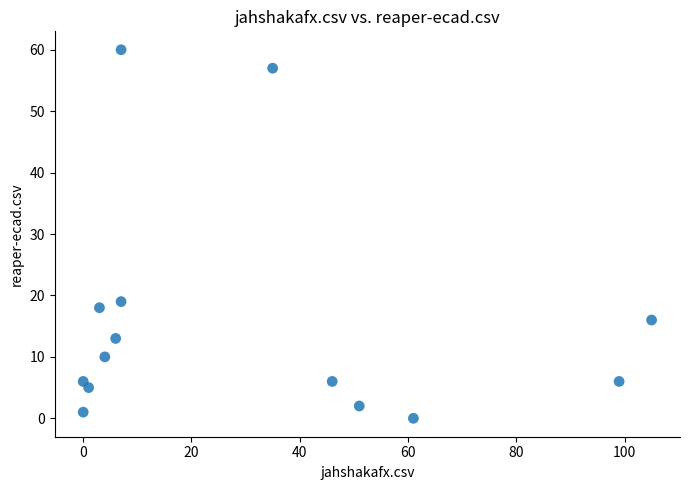

What is the range of Y values (max minus min)?

60